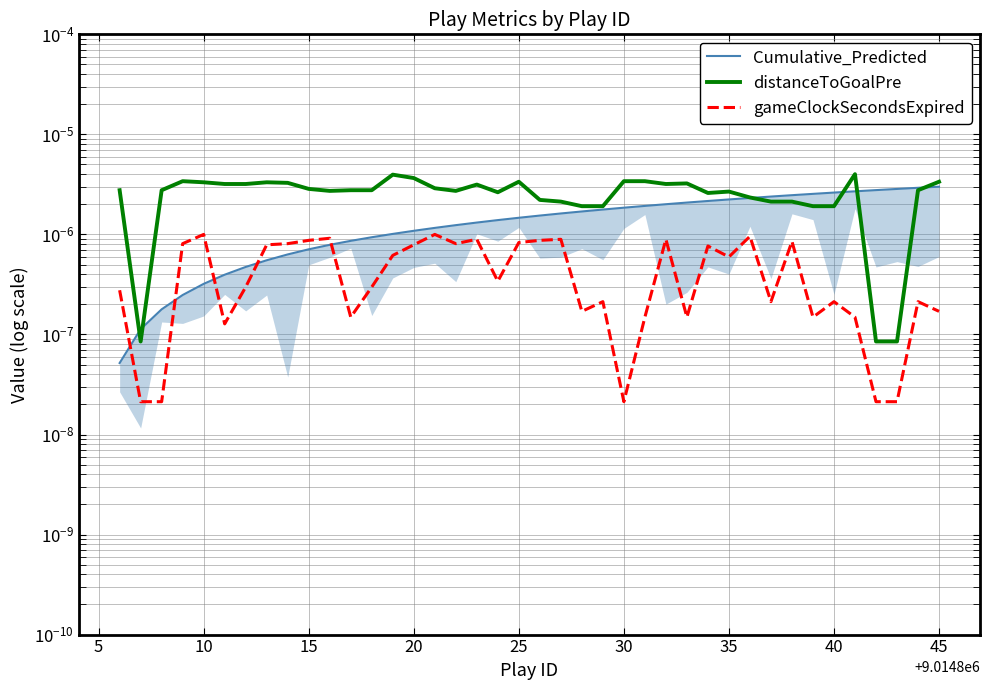

True or false: distanceToGoalPre and gameClockSecondsExpired intersect in this chart.

False